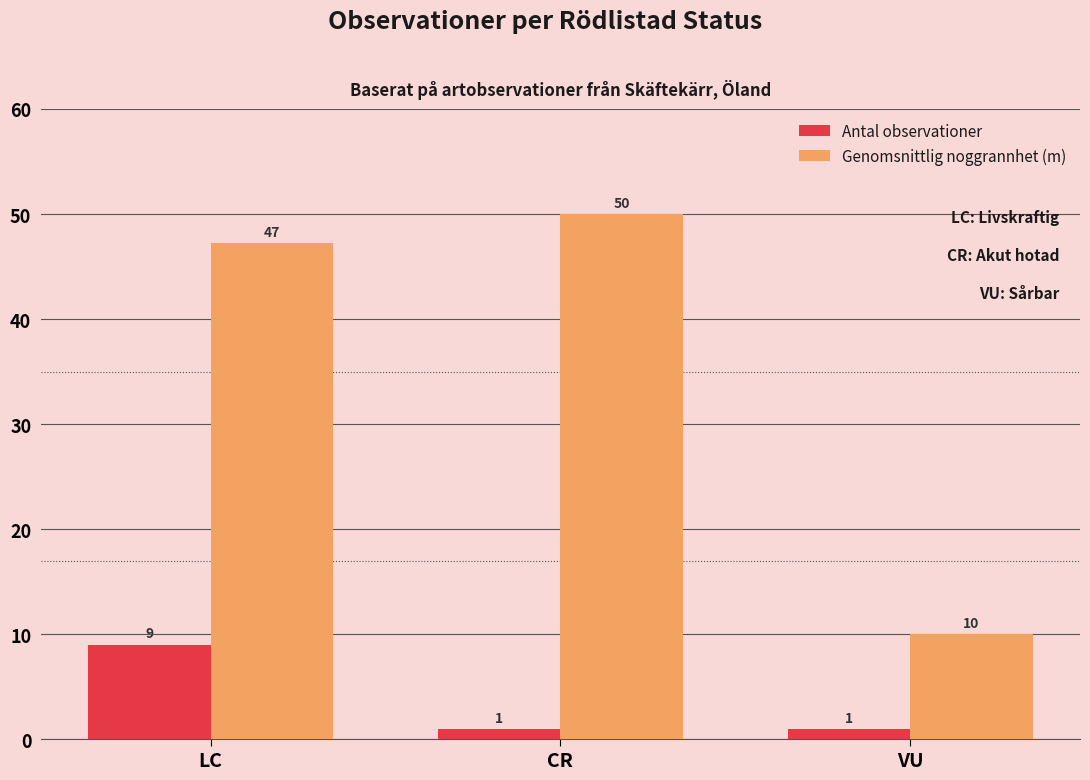

The value of Antal observationer at LC is 9.0. True or false?

True